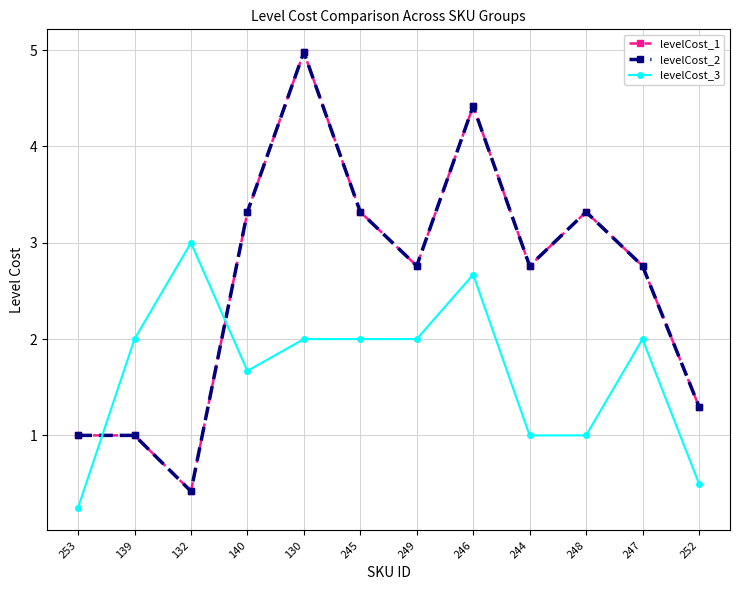

Reading right to left, transcribe all the data shown in this chart.

levelCost_1: 1.3	2.8	3.3	2.8	4.4	2.8	3.3	5.0	3.3	0.4	1.0	1.0
levelCost_2: 1.3	2.8	3.3	2.8	4.4	2.8	3.3	5.0	3.3	0.4	1.0	1.0
levelCost_3: 0.5	2.0	1.0	1.0	2.7	2.0	2.0	2.0	1.7	3.0	2.0	0.2